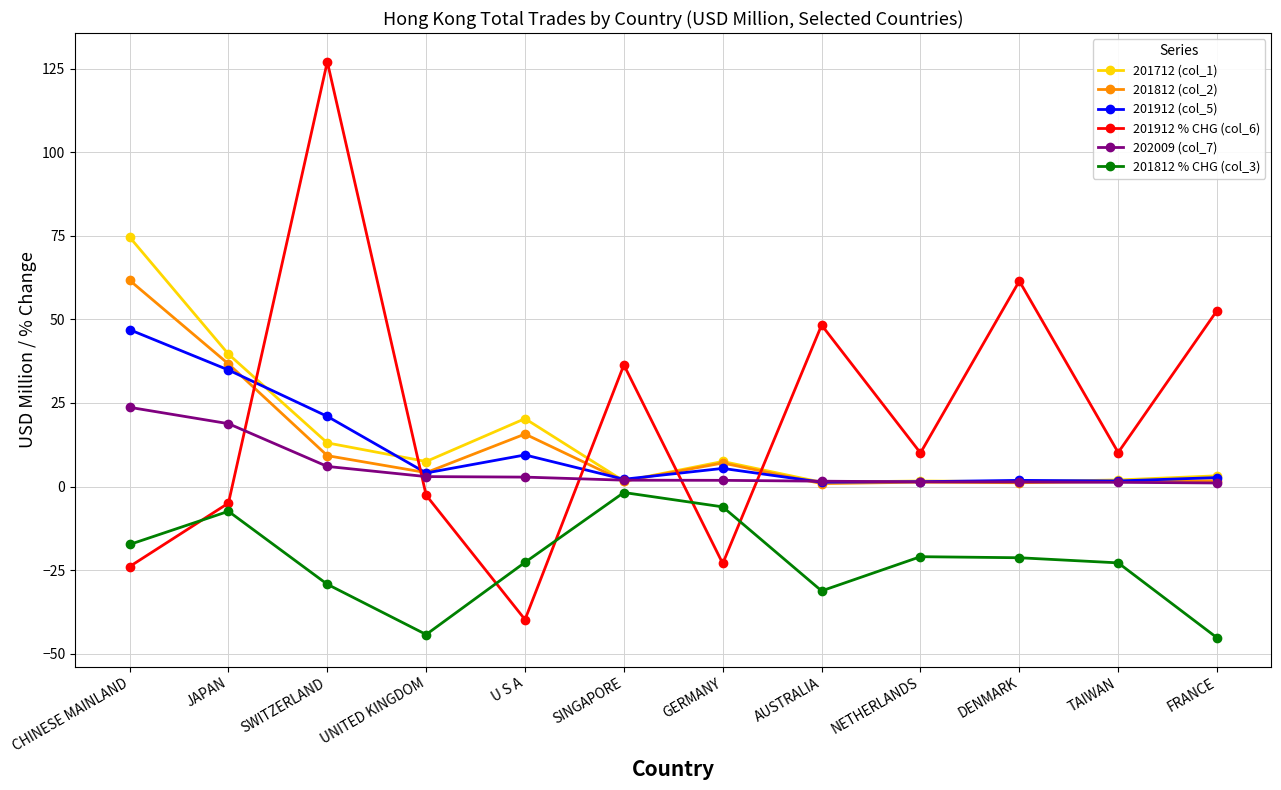

Rank the series by their maximum value, from highest to lowest.

201912 % CHG (col_6), 201712 (col_1), 201812 (col_2), 201912 (col_5), 202009 (col_7), 201812 % CHG (col_3)